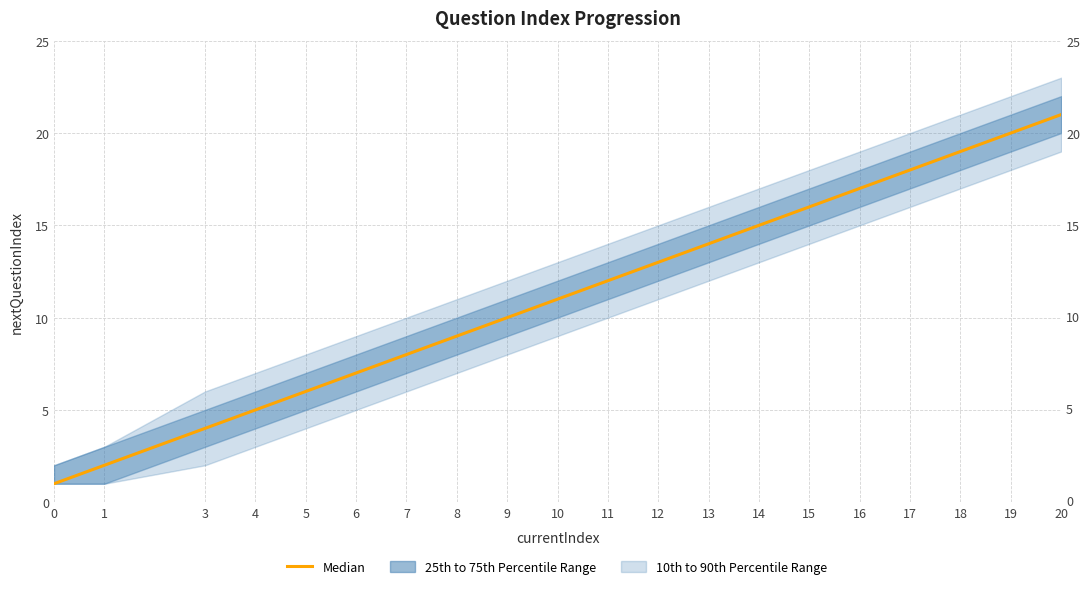

What is the sum of the values at 17 and 0?

19